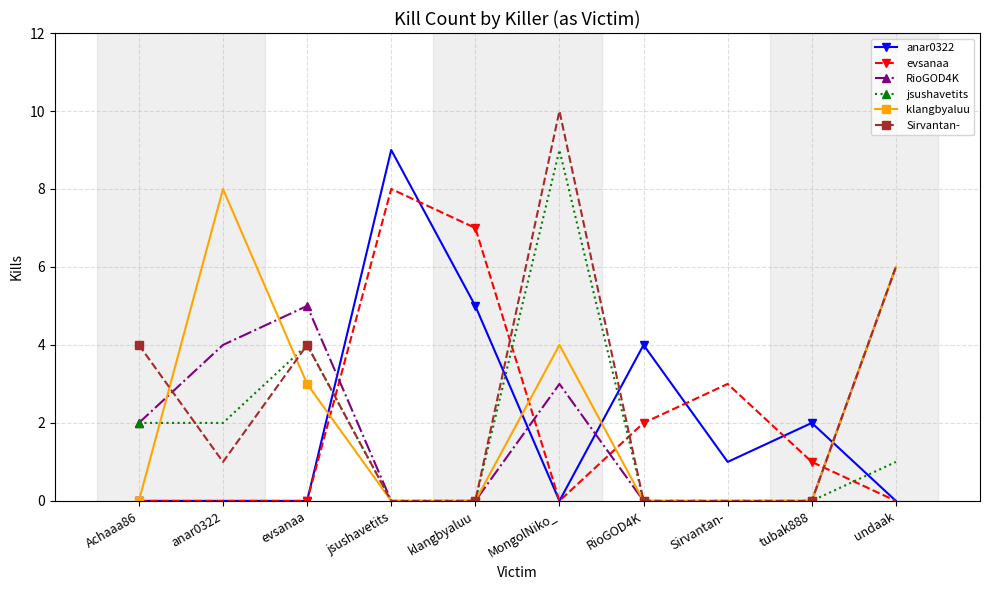

True or false: klangbyaluu has a value of 0 at RioGOD4K.

True